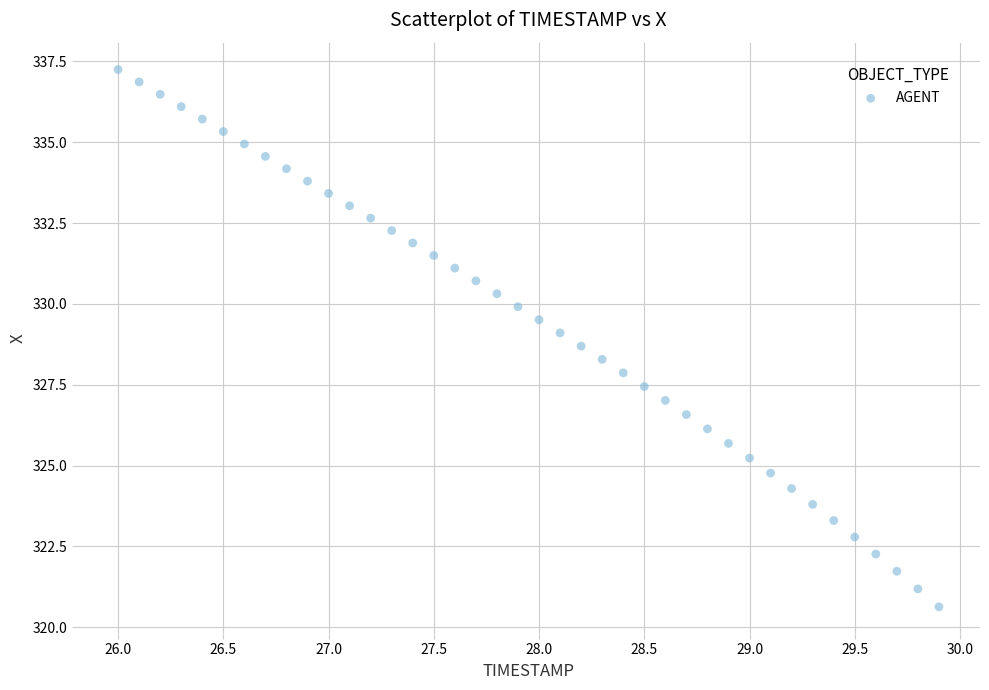

What is the range of Y values (max minus min)?

16.6